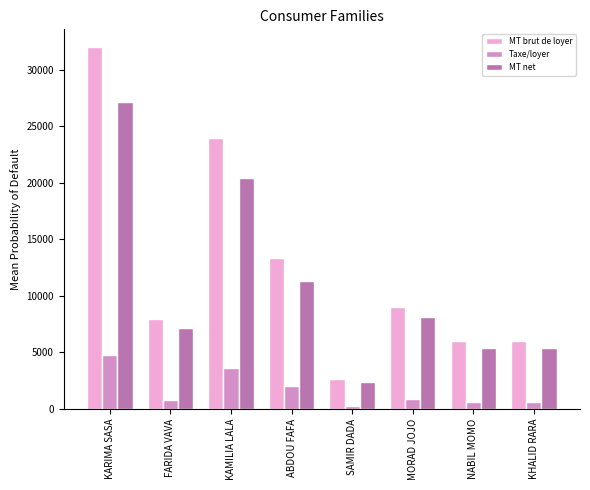

At ABDOU FAFA, list the series in order from smallest to largest.

Taxe/loyer, MT net, MT brut de loyer